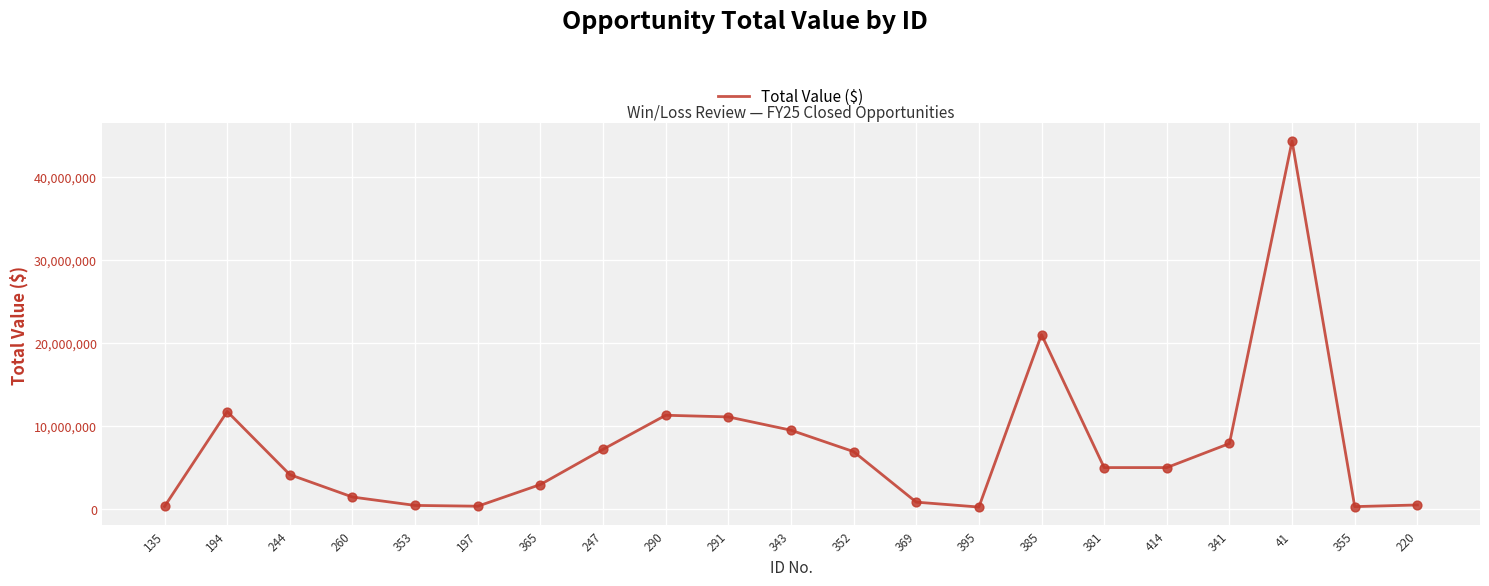

What is the ratio of the value at 260 to the value at 414?

0.3